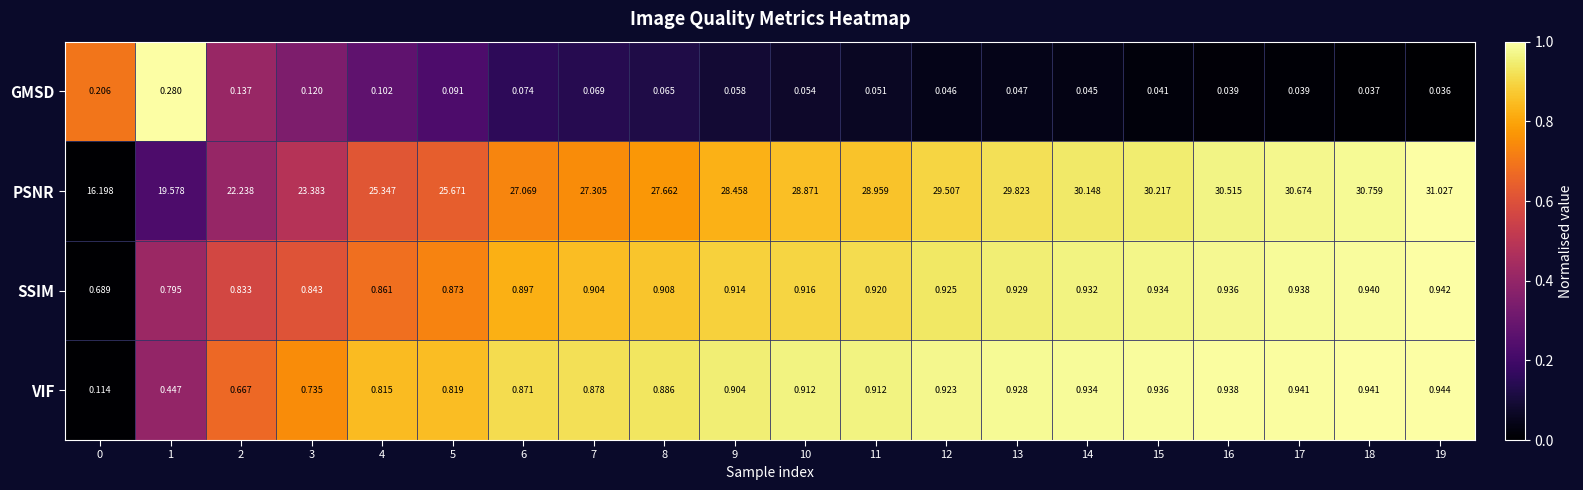

At which category is the sum across all series the highest?

19